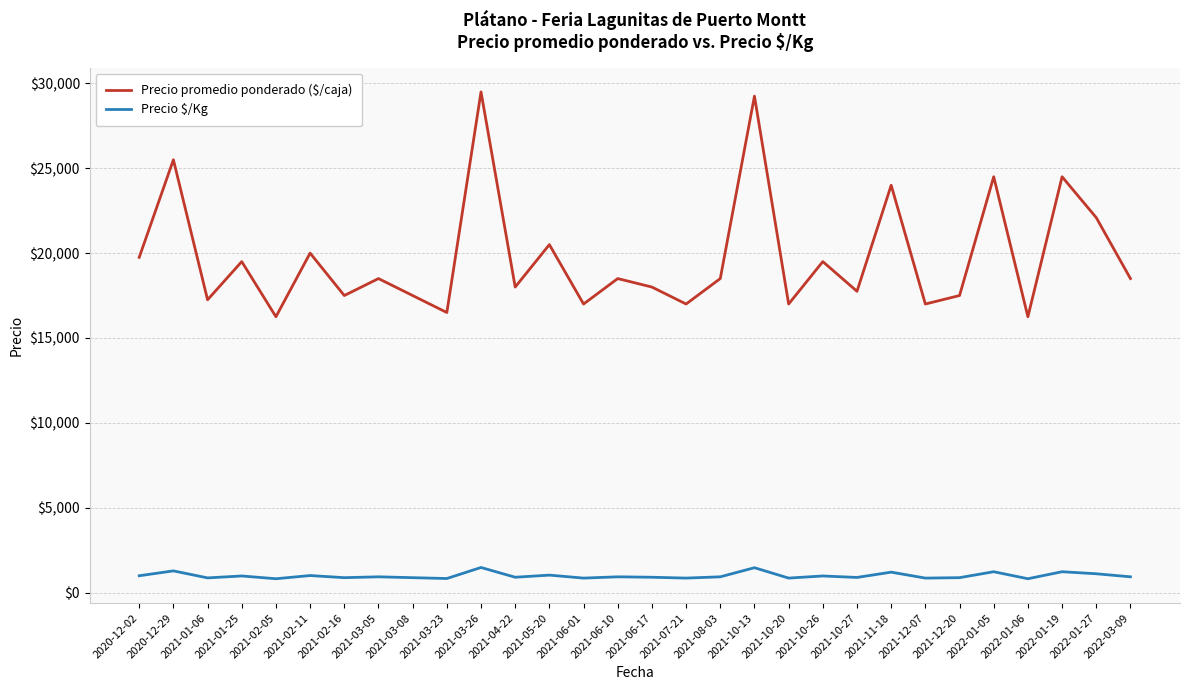

What is the minimum value shown in the chart?

812